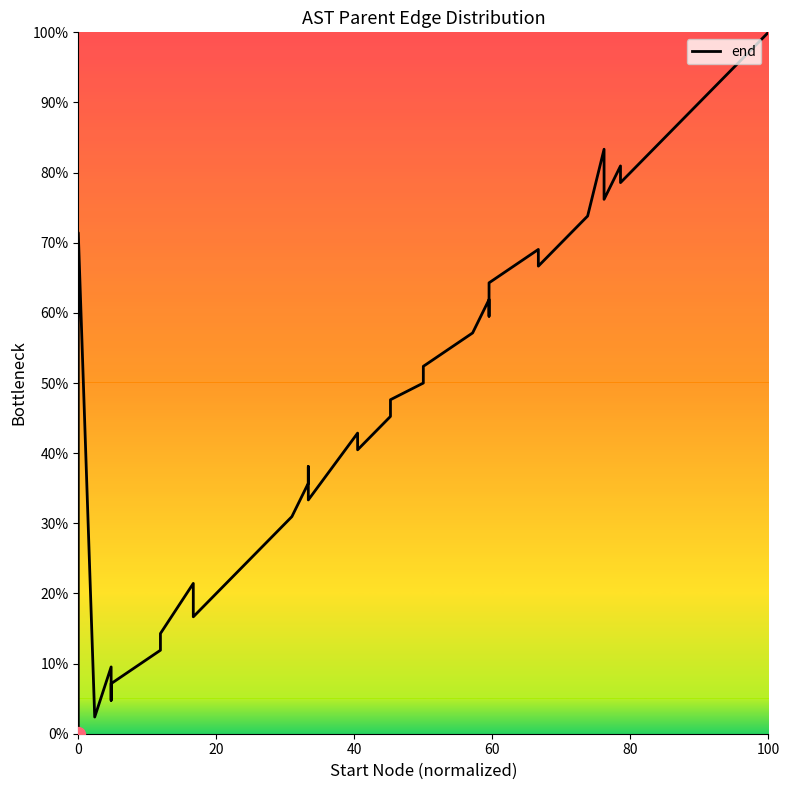

How many interior local valleys (lower than both neighbors) does the data have?

9